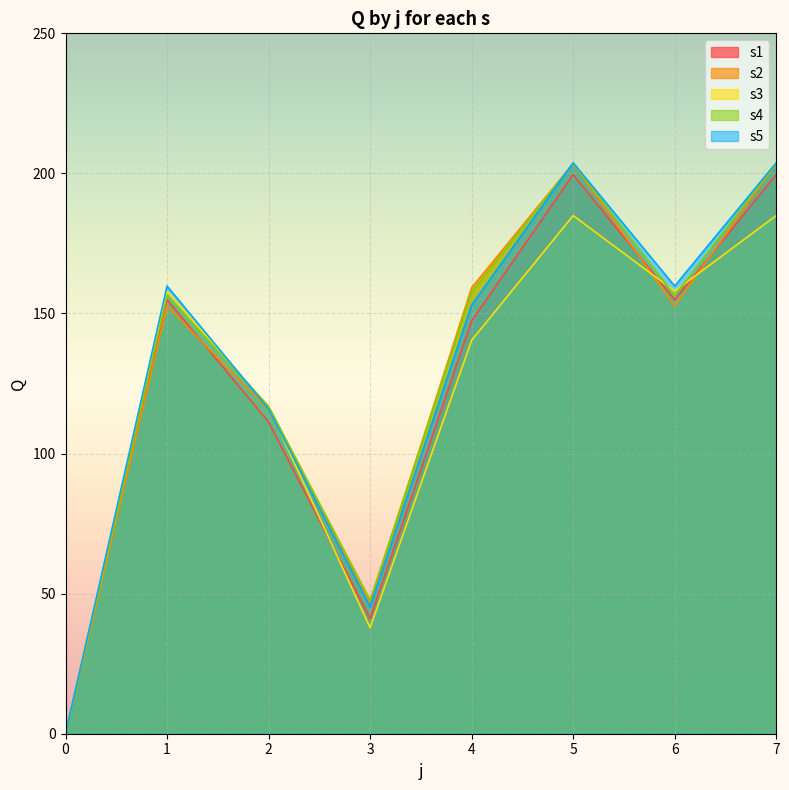

What is the spread (max minus min) of values at 7?

18.8